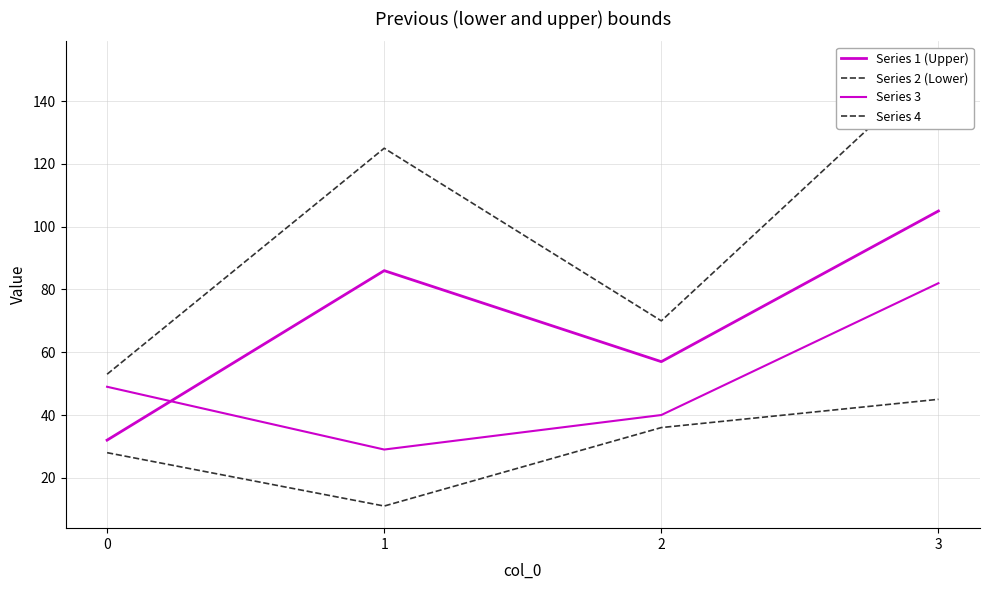

Count the number of data series in this chart.

4